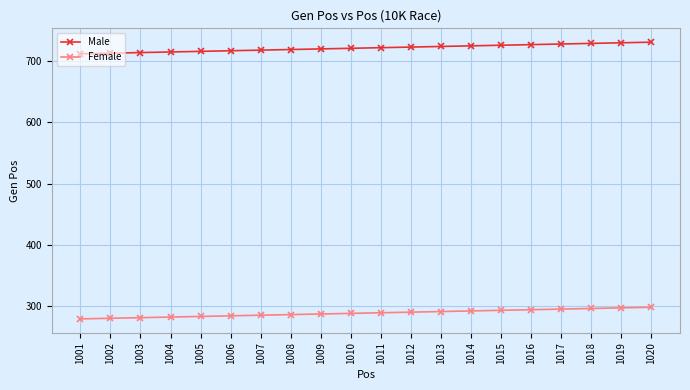

What is the spread (max minus min) of values at 1012?

433